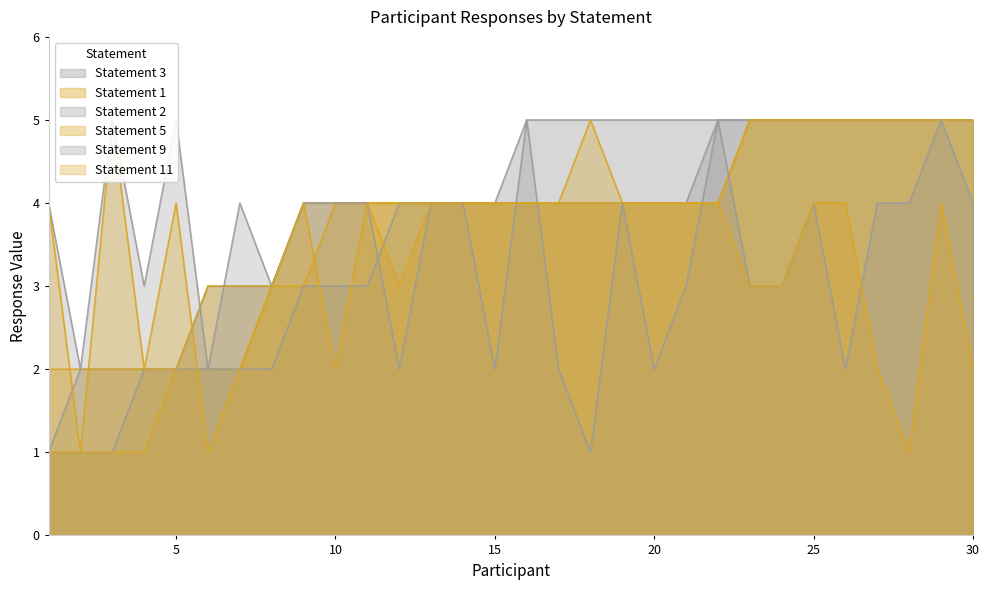

Which series has the largest total across all categories?

Statement 3